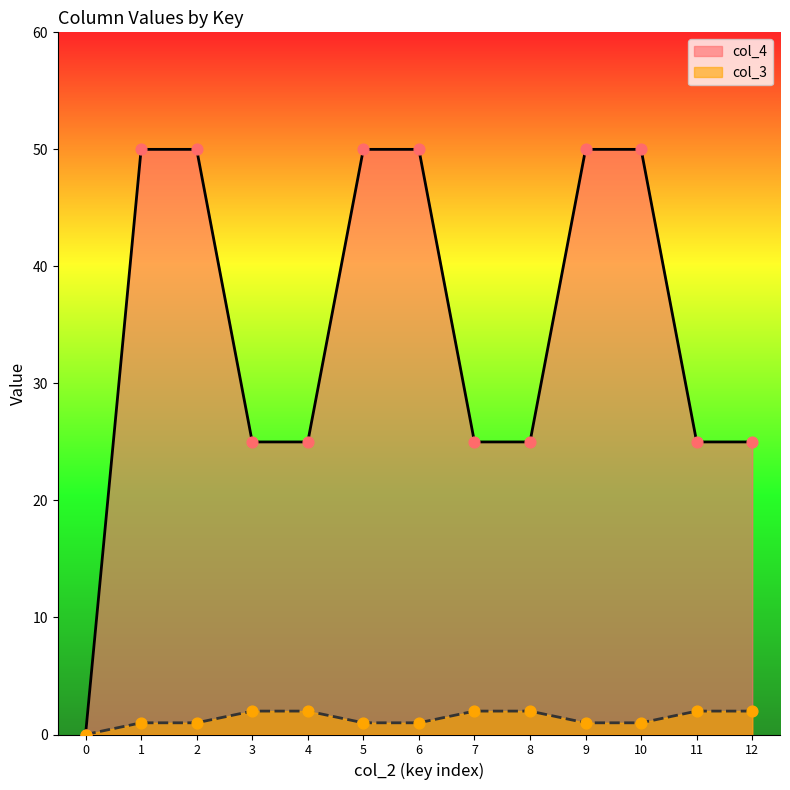

At which category is the sum across all series the highest?

1